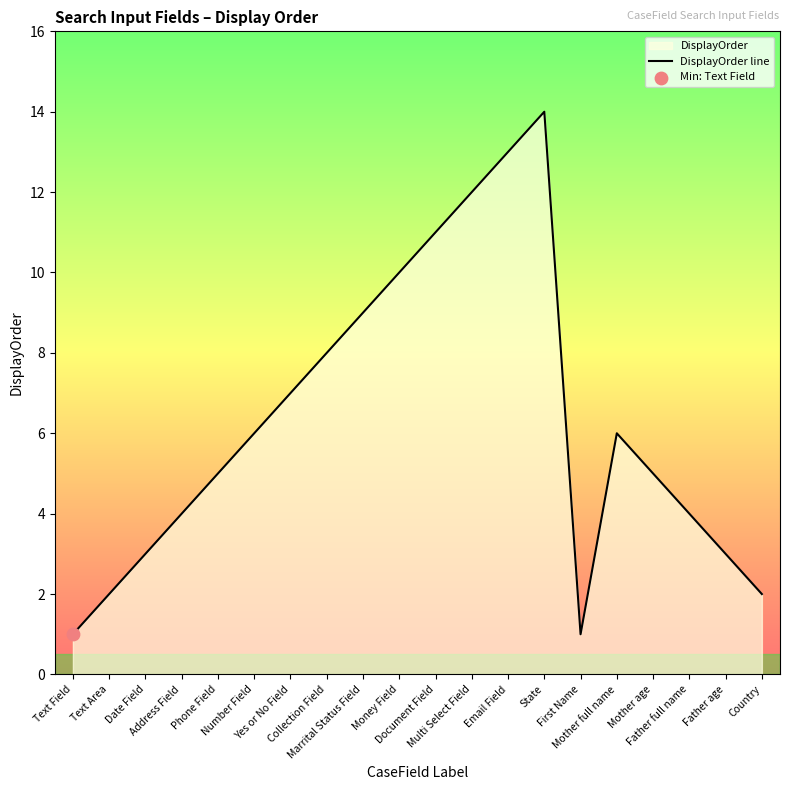

What is the change in value from Mother full name to Father full name?

-2